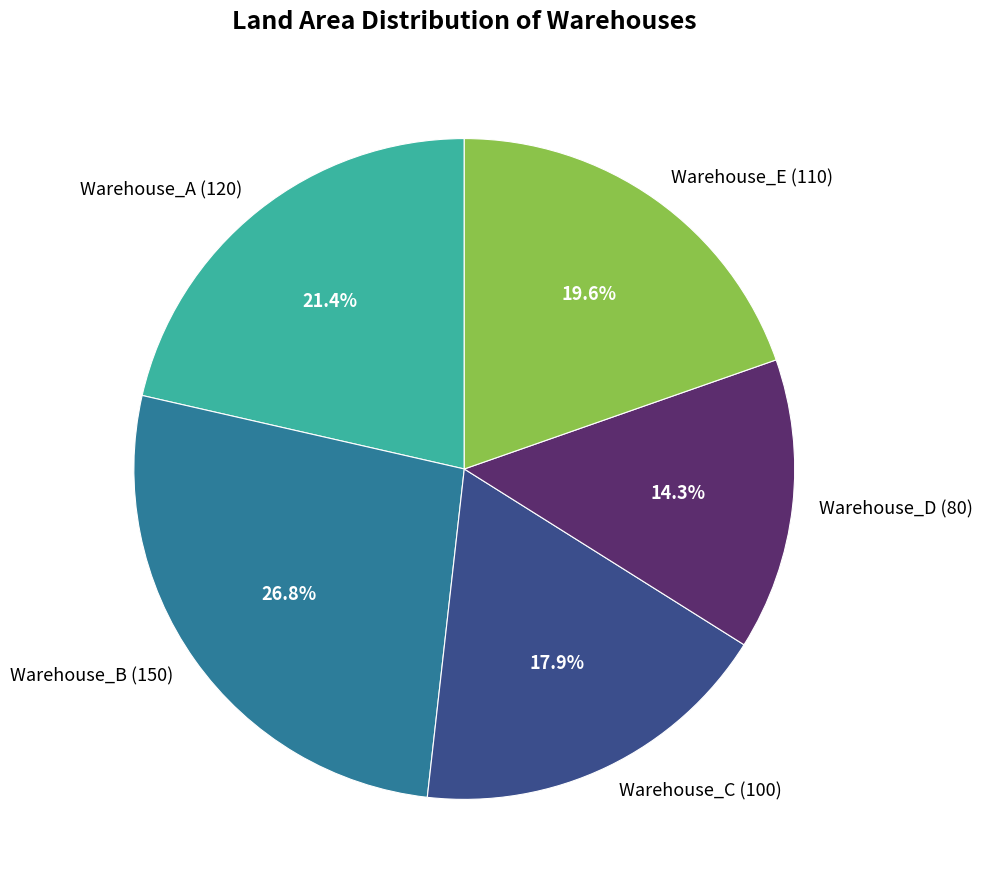

Is there a majority slice in this chart?

No